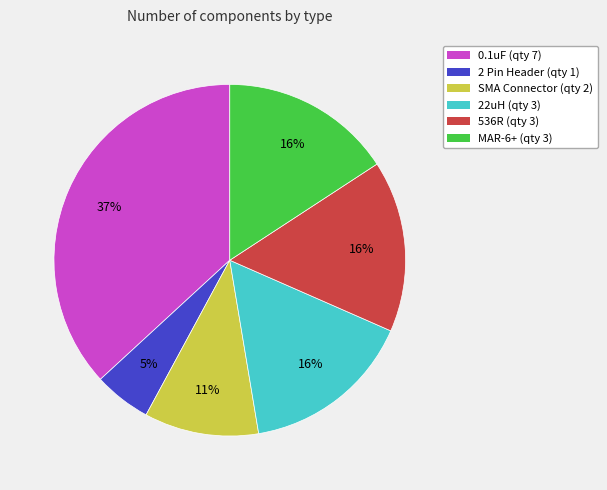

The SMA Connector slice represents 1% of the pie. True or false?

False